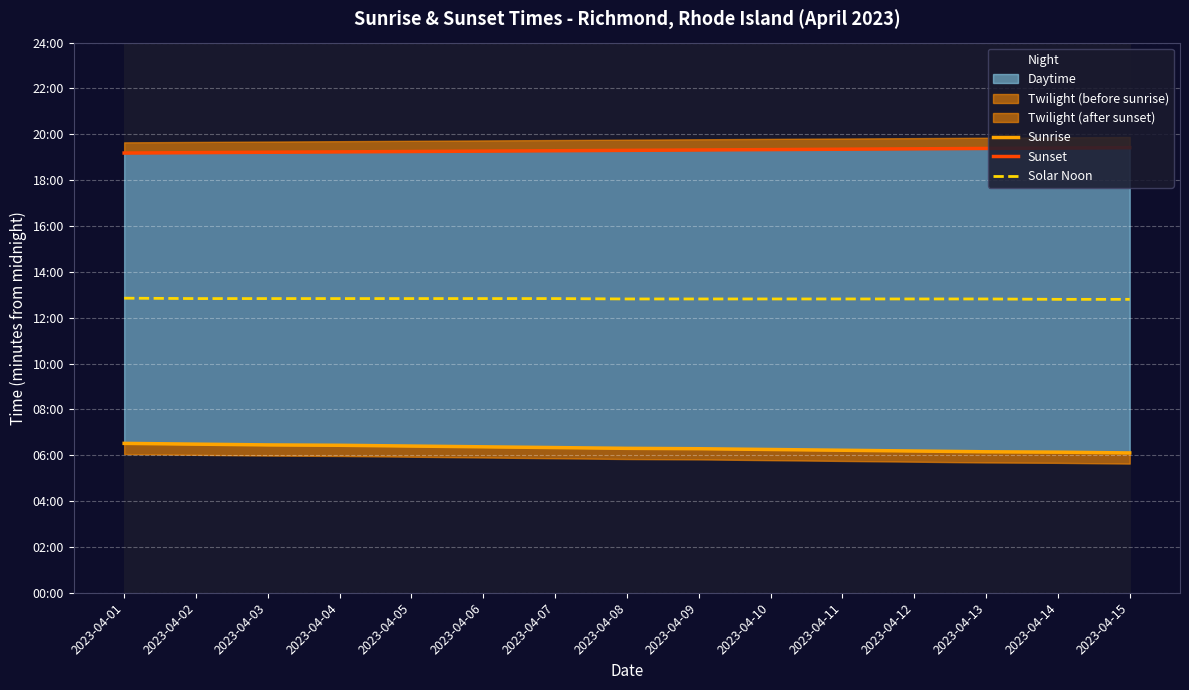

Rank the series by their maximum value, from highest to lowest.

Sunset, Solar Noon, Sunrise